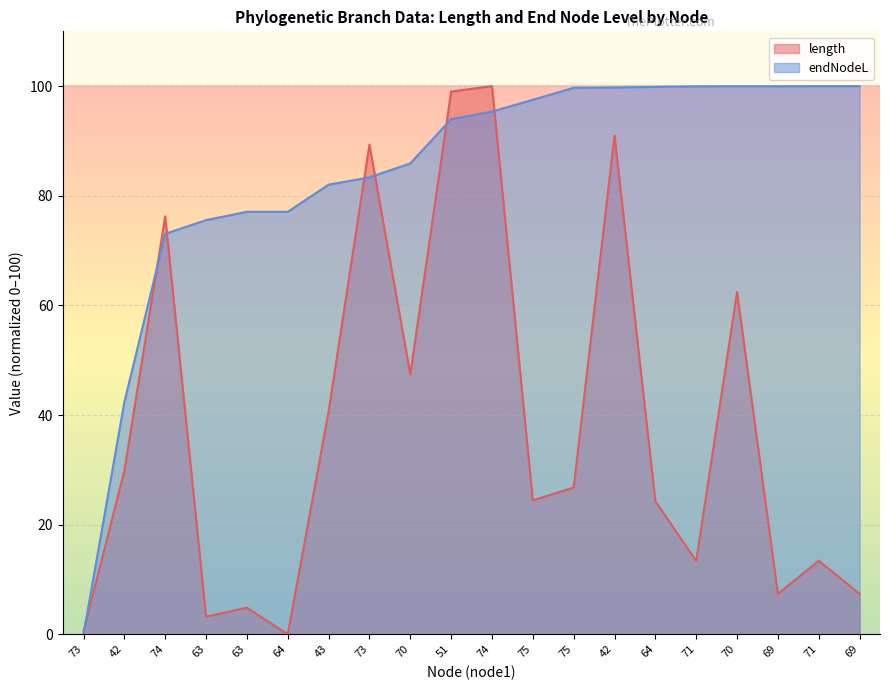

Reading left to right, transcribe all the data shown in this chart.

length: 73=0.5	42=29.8	74=76.2	63=3.2	63=4.8	64=0.0	43=40.6	73=89.3	70=47.4	51=99.0	74=100.0	75=24.4	75=26.8	42=91.0	64=24.3	71=13.4	70=62.4	69=7.4	71=13.4	69=7.4
endNodeL: 73=0.0	42=42.4	74=73.1	63=75.6	63=77.1	64=77.1	43=82.0	73=83.4	70=85.9	51=94.0	74=95.4	75=97.5	75=99.7	42=99.7	64=99.9	71=100.0	70=100.0	69=100.0	71=100.0	69=100.0